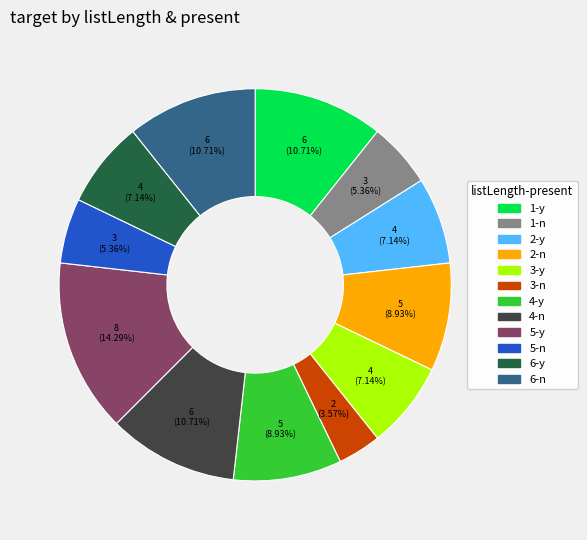

To the nearest percent, what is the average slice percentage?

8%